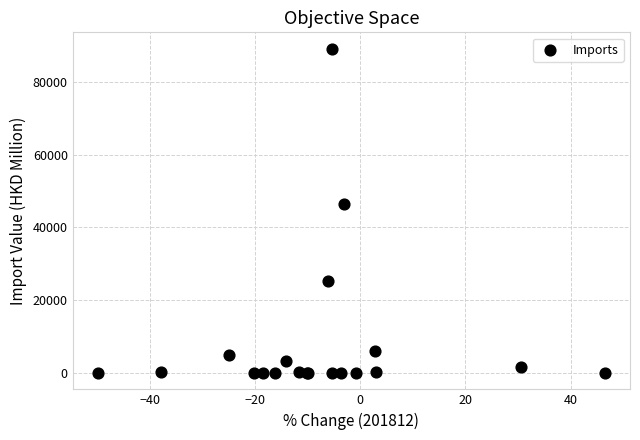

What Y value in the scatter plot is closest to 44554?

46408.8